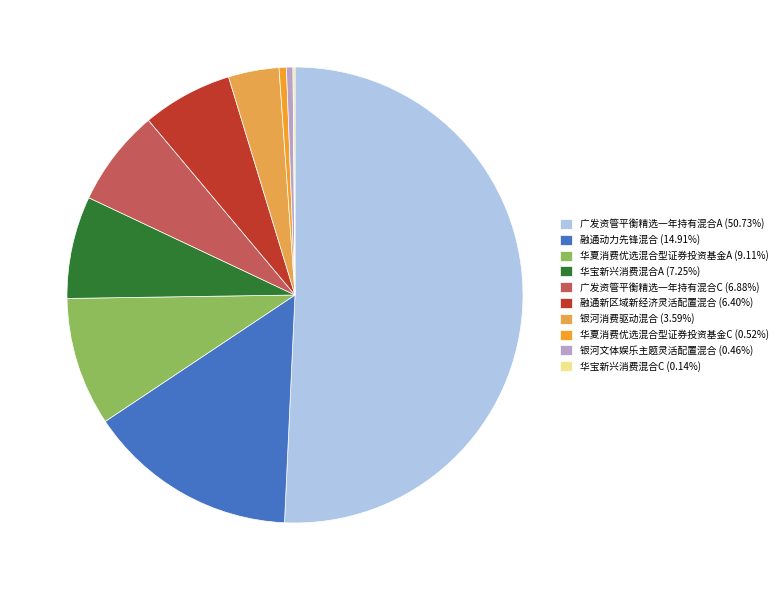

Do 融通动力先锋混合 and 华宝新兴消费混合C together represent more than half of the pie?

No